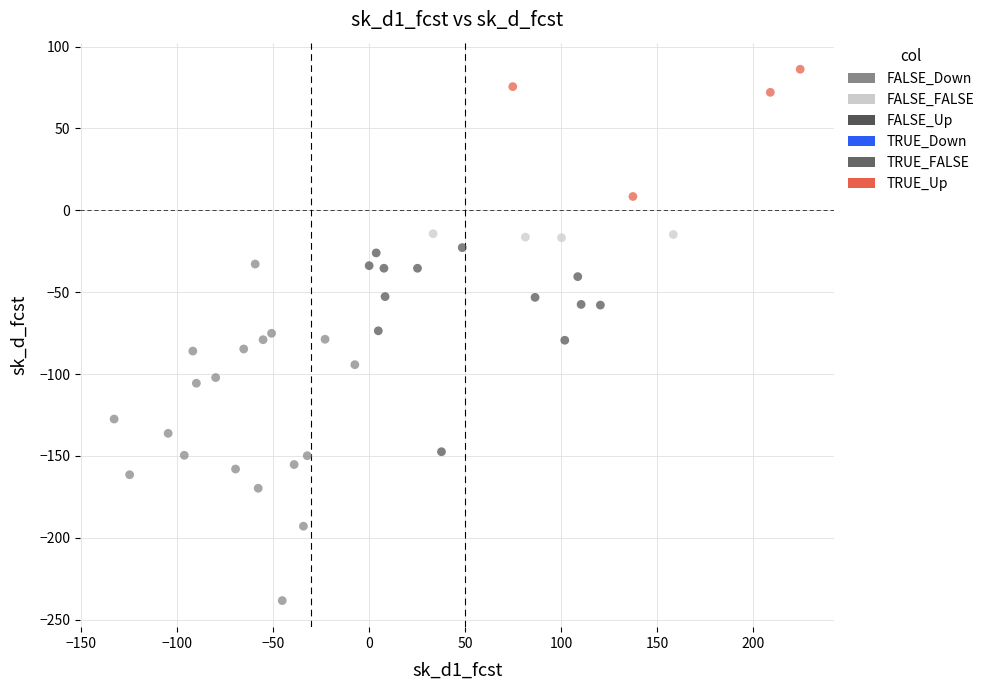

Which series contains the highest Y value?

TRUE_Up